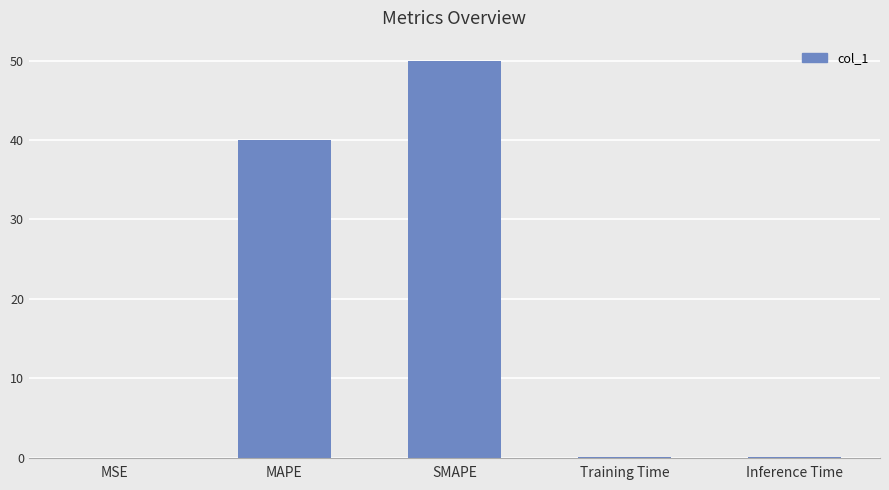

What is the greatest value displayed?

50.0